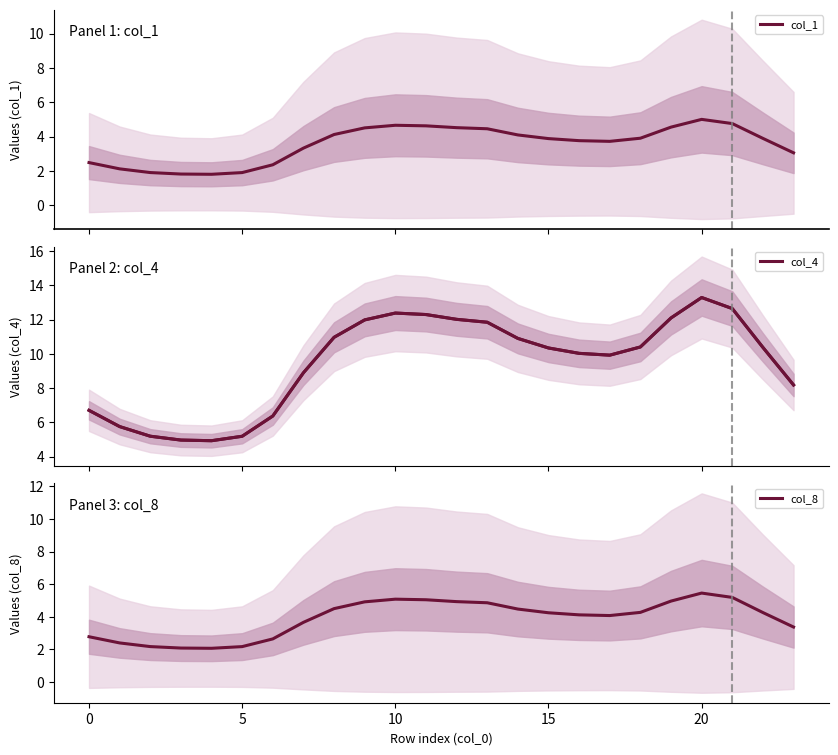

What is the value of the col_4 point at the 12th from the left?

12.3